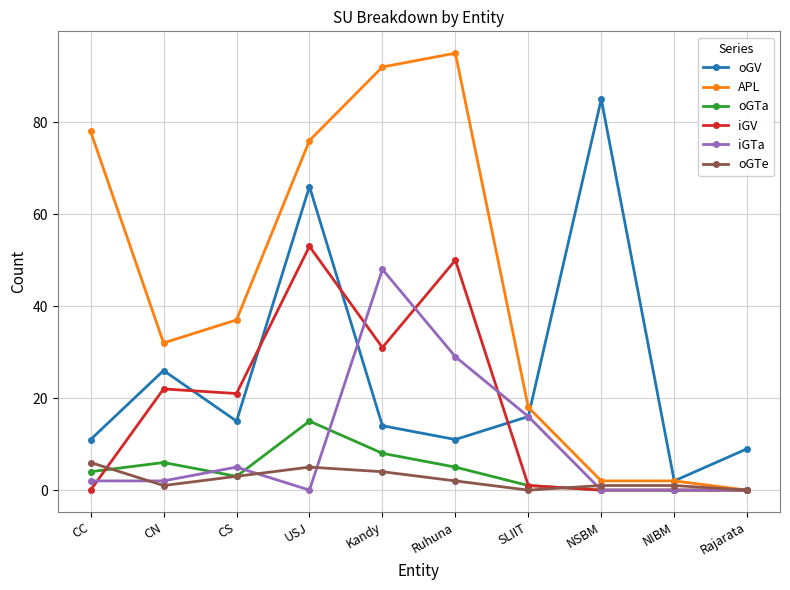

Reading right to left, transcribe all the data shown in this chart.

oGV: 9	2	85	16	11	14	66	15	26	11
APL: 0	2	2	18	95	92	76	37	32	78
oGTa: 0	0	0	1	5	8	15	3	6	4
iGV: 0	0	0	1	50	31	53	21	22	0
iGTa: 0	0	0	16	29	48	0	5	2	2
oGTe: 0	1	1	0	2	4	5	3	1	6